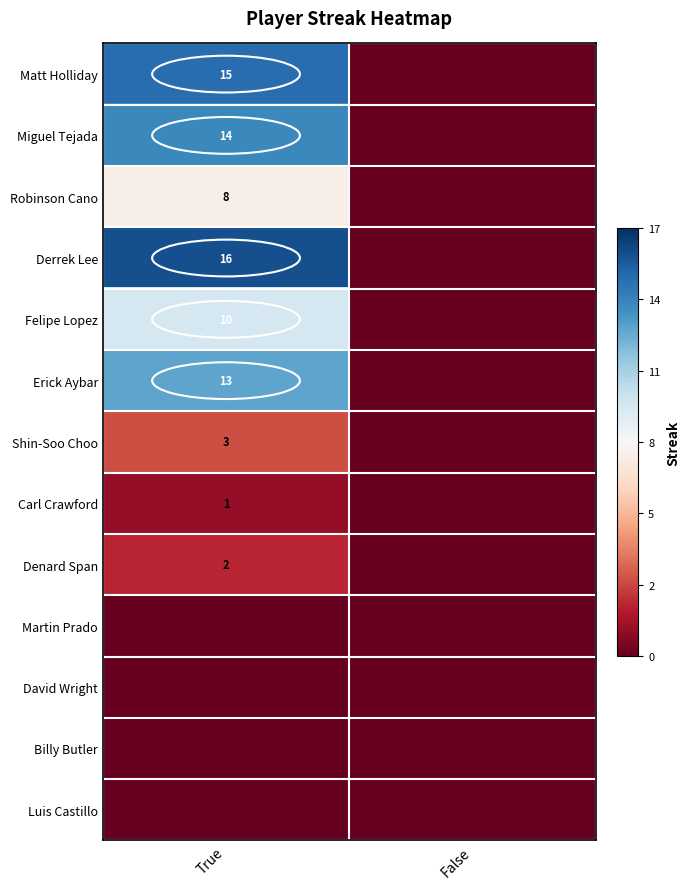

The Erick Aybar series shows 19 at True. True or false?

False